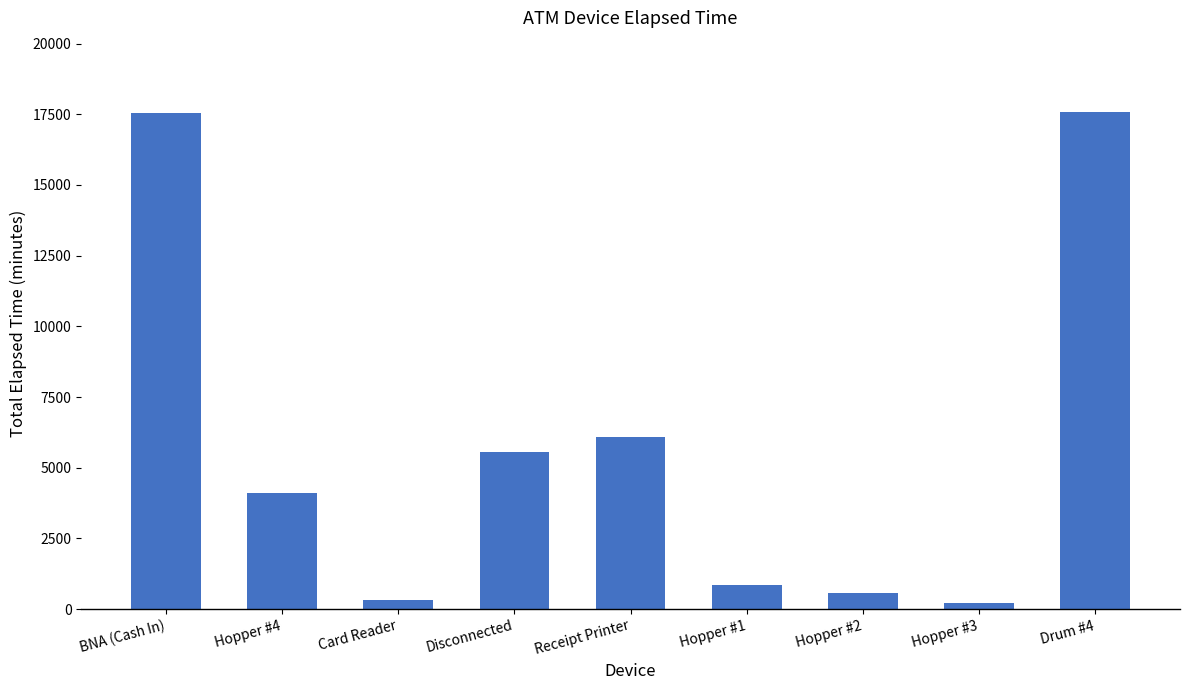

What is the greatest value displayed?

17565